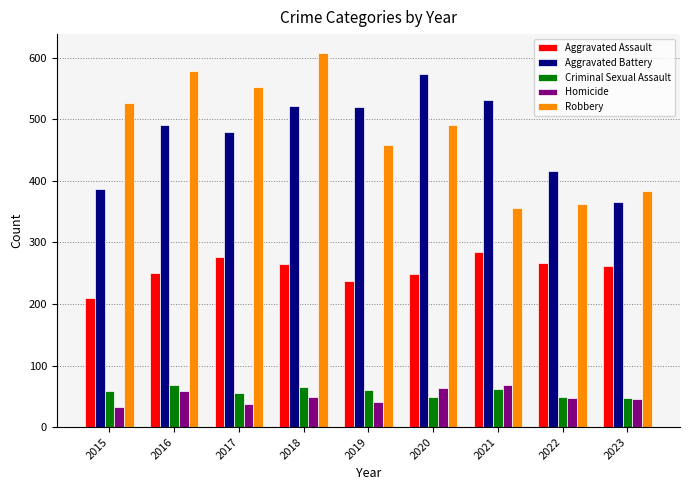

What is the highest value of the Homicide series?

69